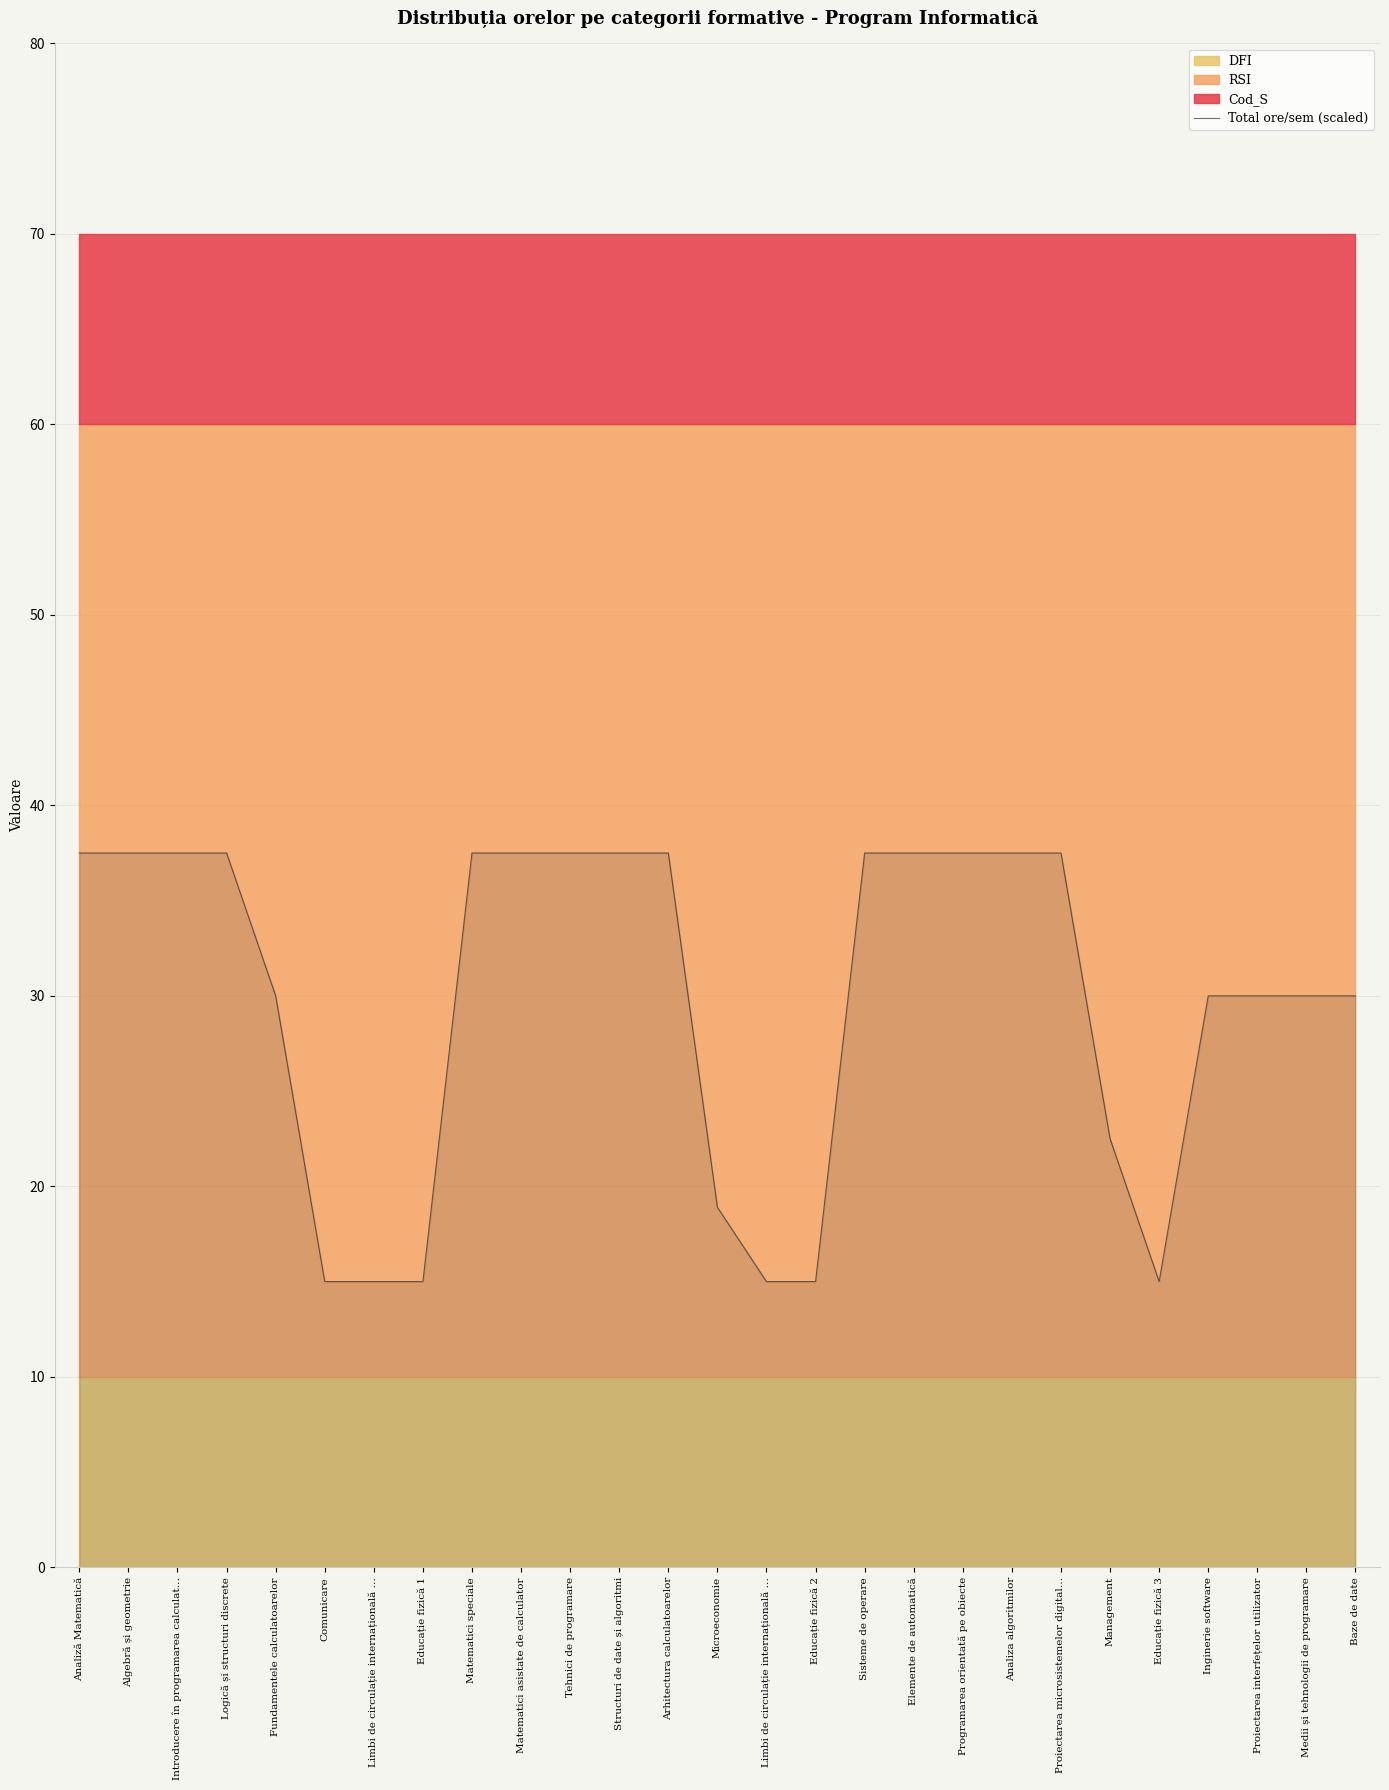

Reading left to right, extract all data points from this chart.

37.5	37.5	37.5	37.5	30.0	15.0	15.0	15.0	37.5	37.5	37.5	37.5	37.5	18.9	15.0	15.0	37.5	37.5	37.5	37.5	37.5	22.5	15.0	30.0	30.0	30.0	30.0